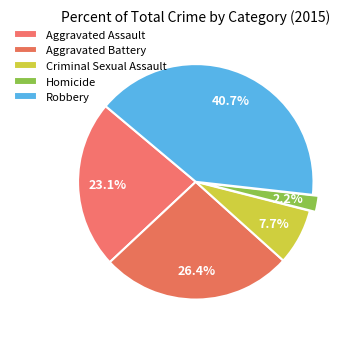

What percentage is the Robbery slice, to the nearest percent?

41%